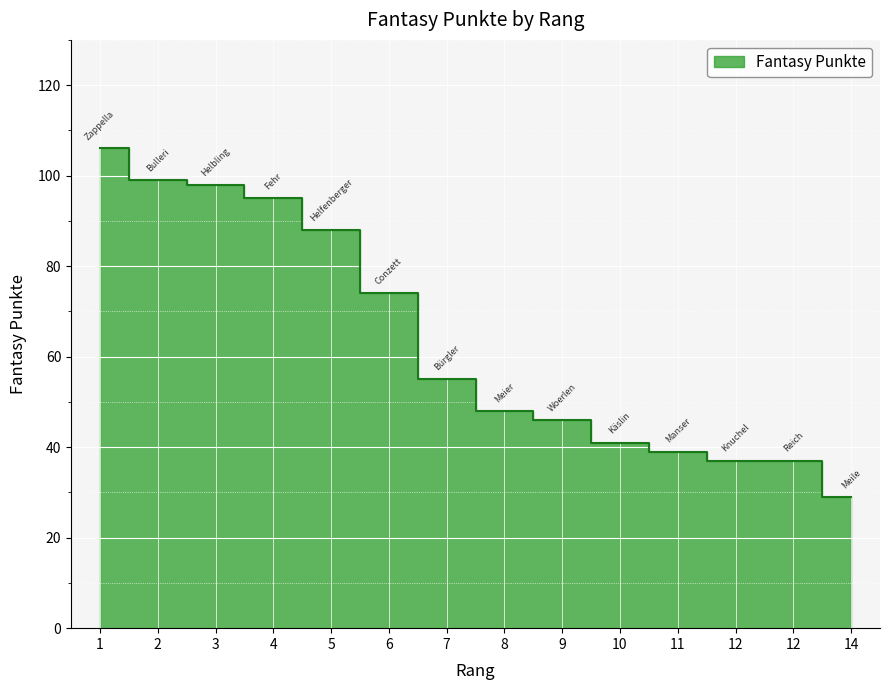

Does the chart display data point markers on the line(s)?

No